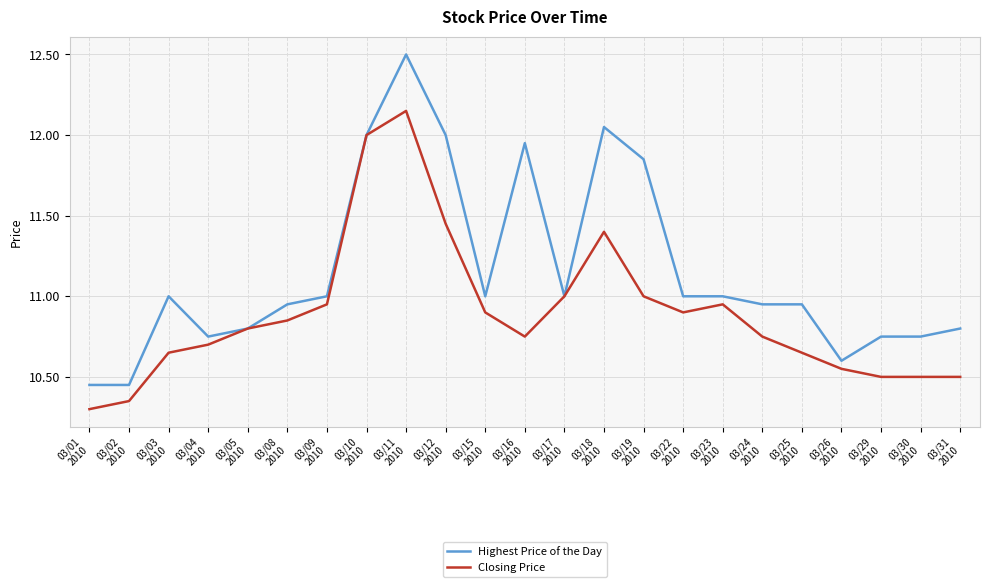

Which series changed the most between 03/16
2010 and 03/26
2010?

Highest Price of the Day